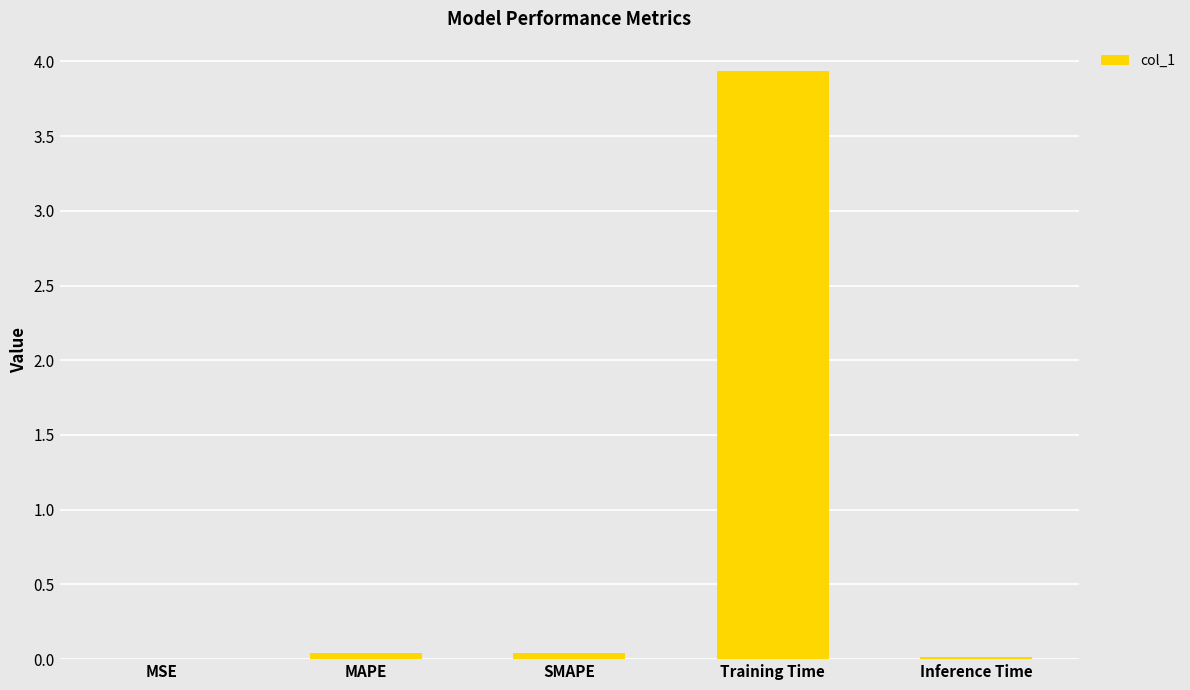

What is the change in value from Training Time to Inference Time?

-3.9